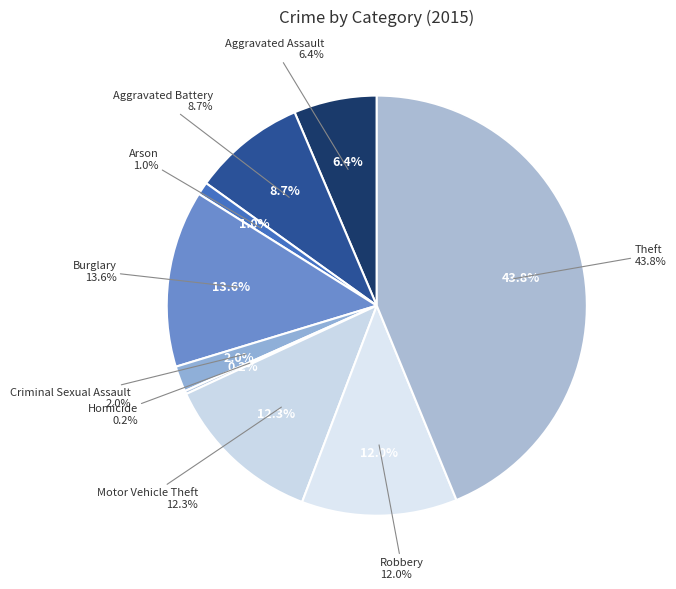

To the nearest percent, what is the combined percentage of Motor Vehicle Theft and Aggravated Battery?

21%